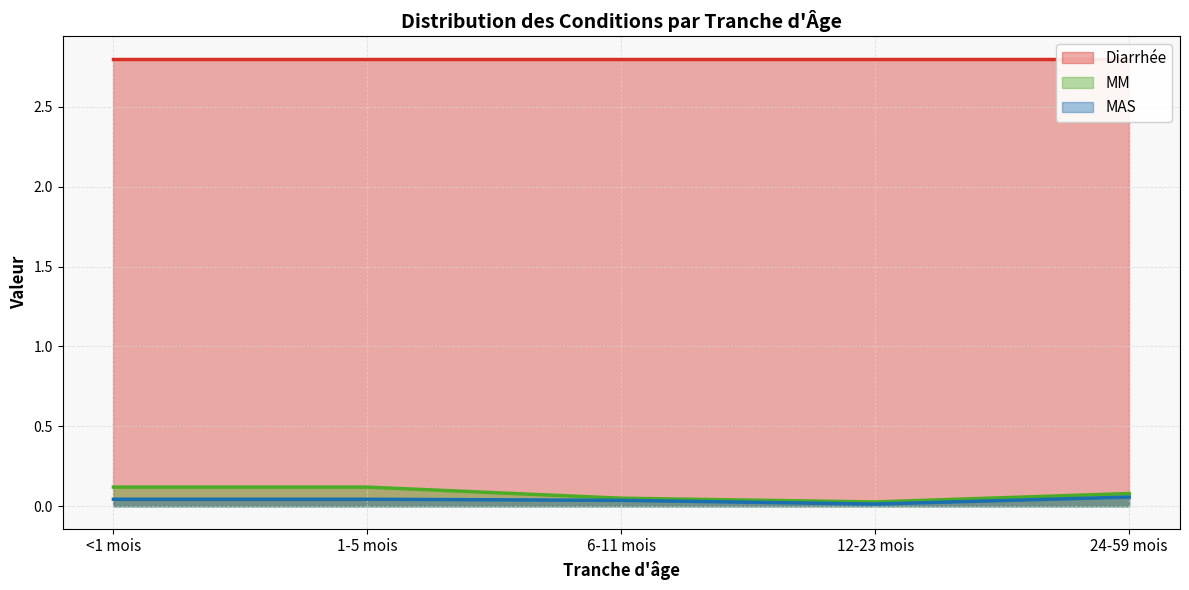

Count the MAS values in the range 0 to 1.

5